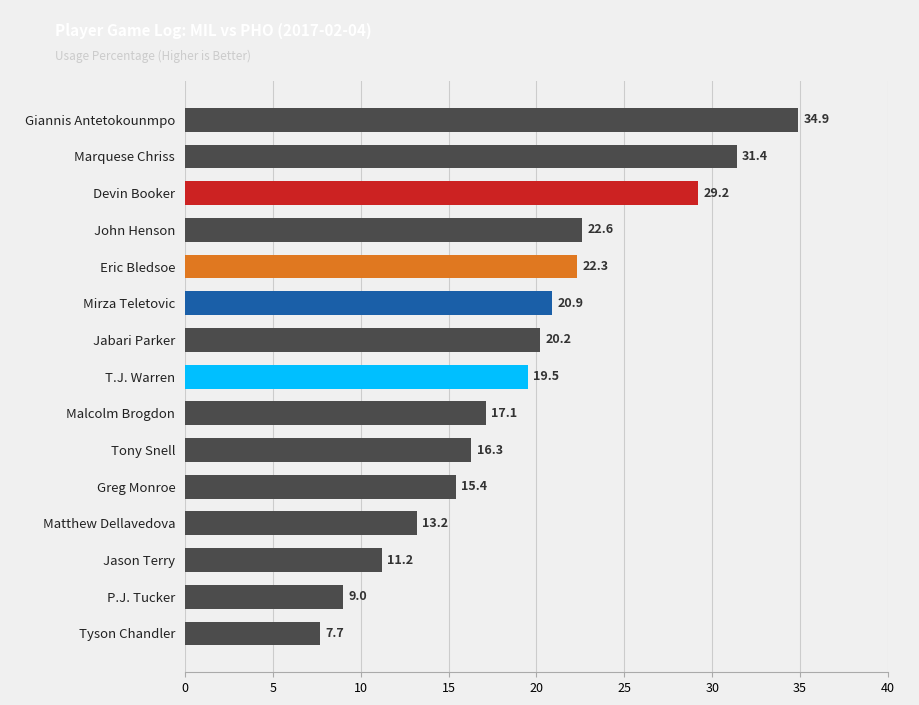

What is the difference between the maximum and minimum values?

27.2